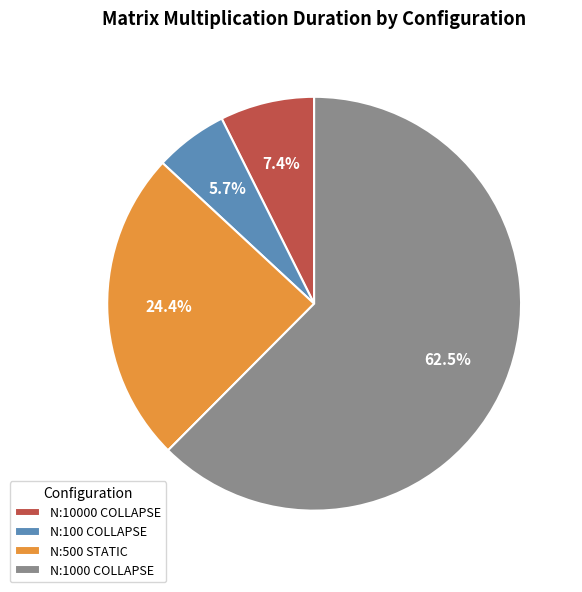

Rank the categories by value from highest to lowest.

N:1000 COLLAPSE, N:500 STATIC, N:10000 COLLAPSE, N:100 COLLAPSE